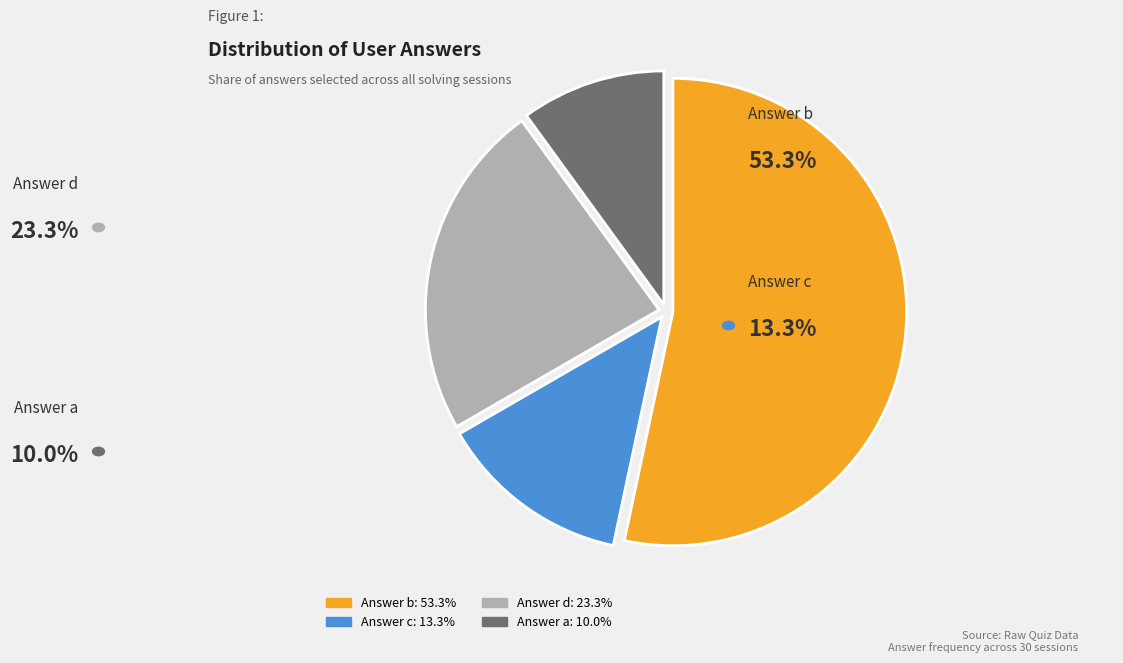

Does any single category account for the majority?

Yes